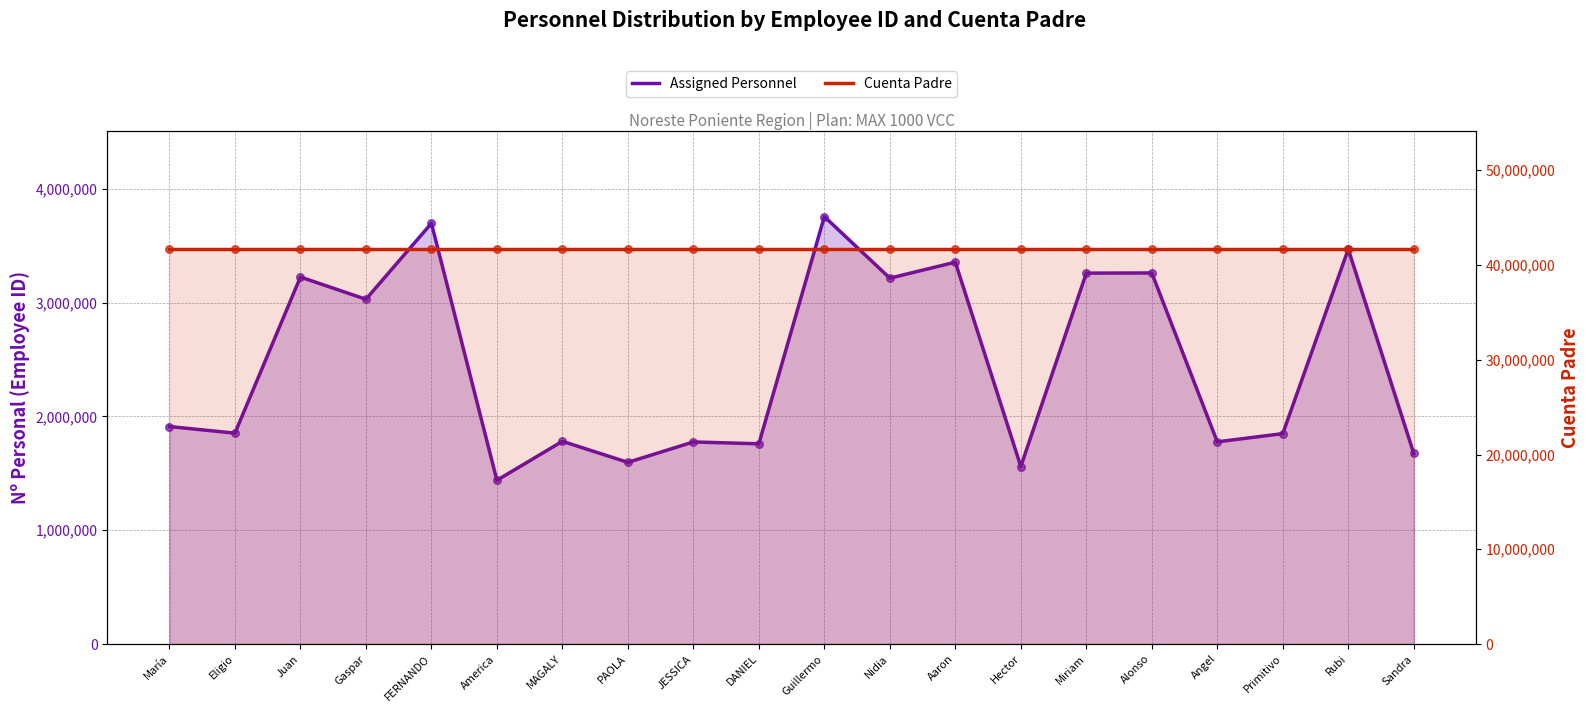

At which category is the sum across all series the highest?

Guillermo